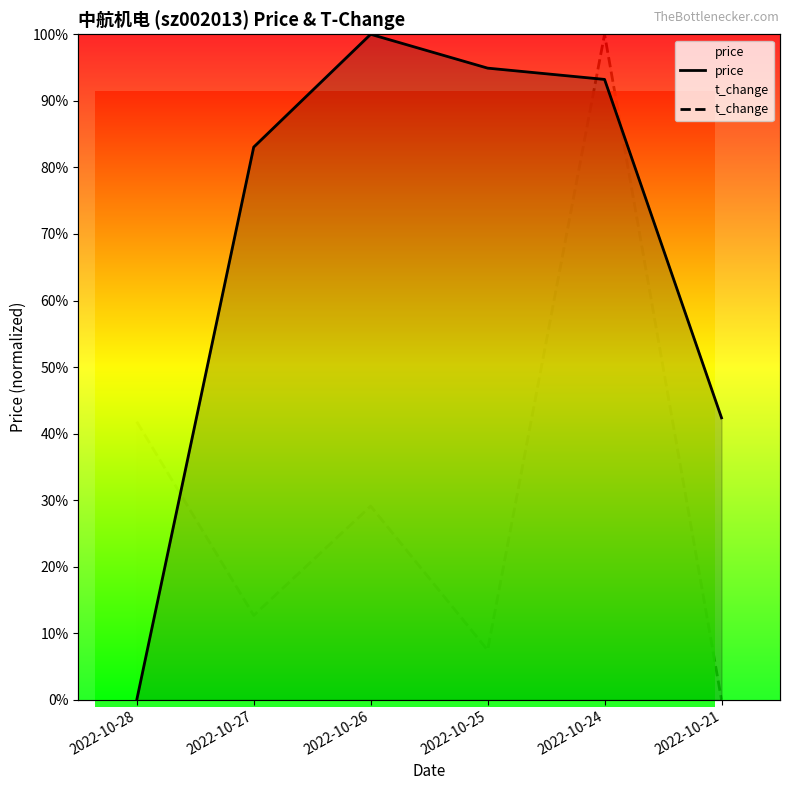

What are all the series names shown in the legend?

price, t_change